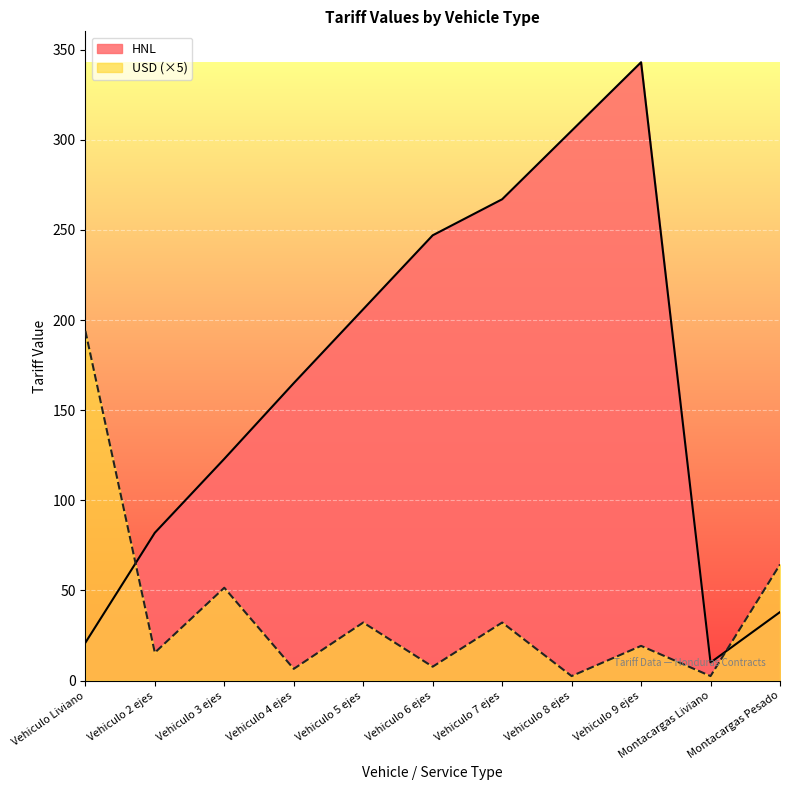

What position from the right is Vehiculo 7 ejes?

5